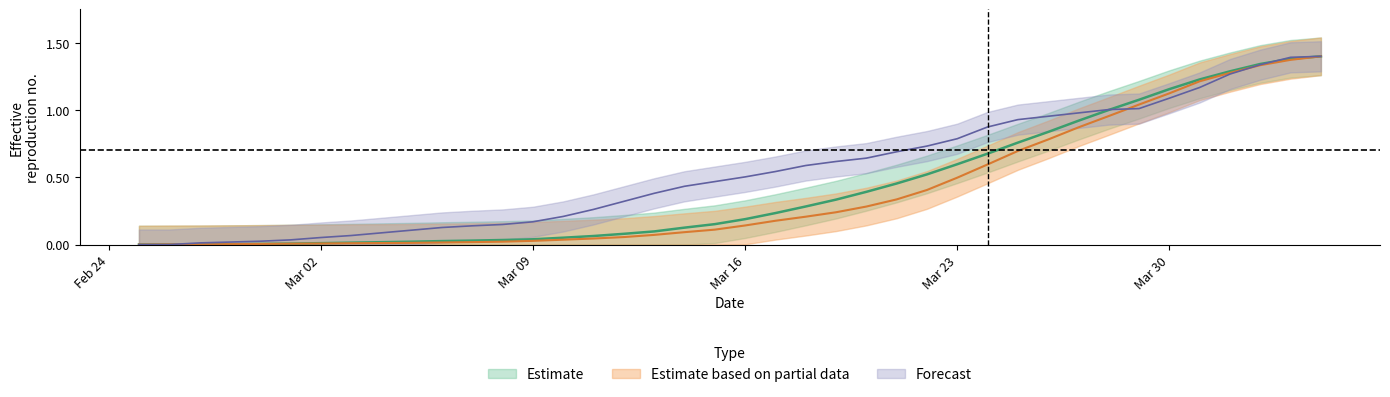

At how many categories does at least one series exceed 1?

8